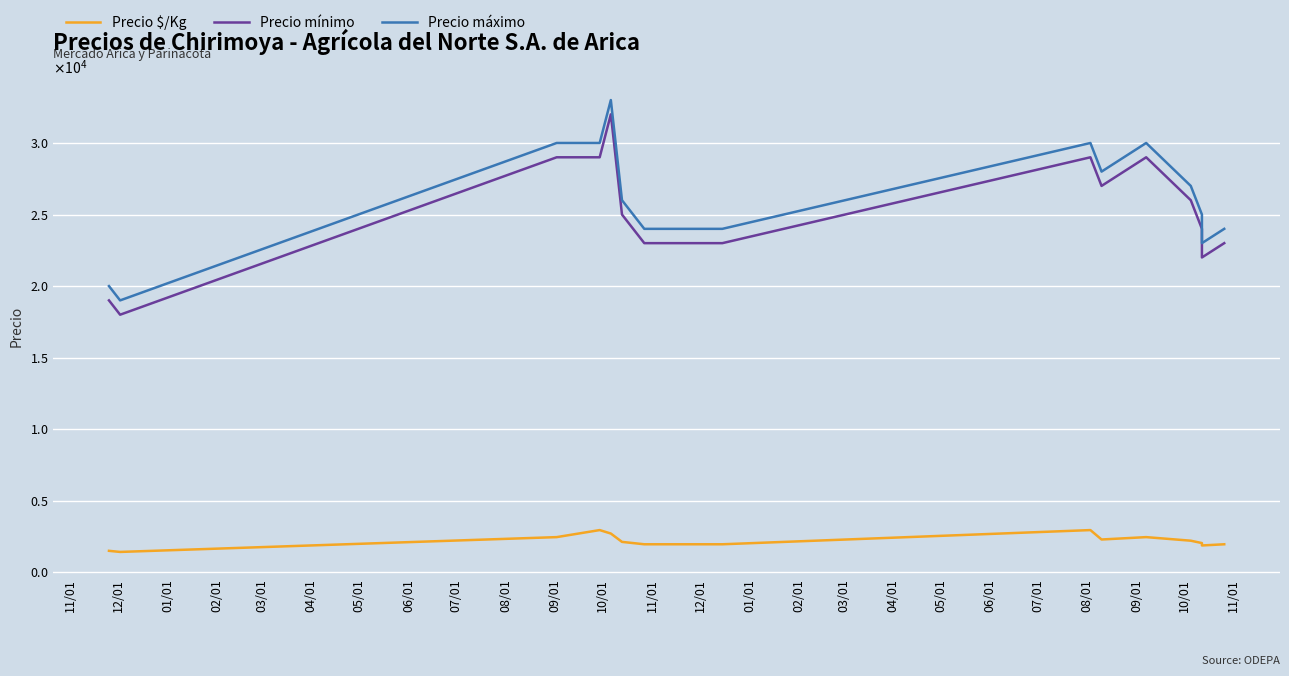

True or false: Precio máximo and Precio mínimo intersect in this chart.

False